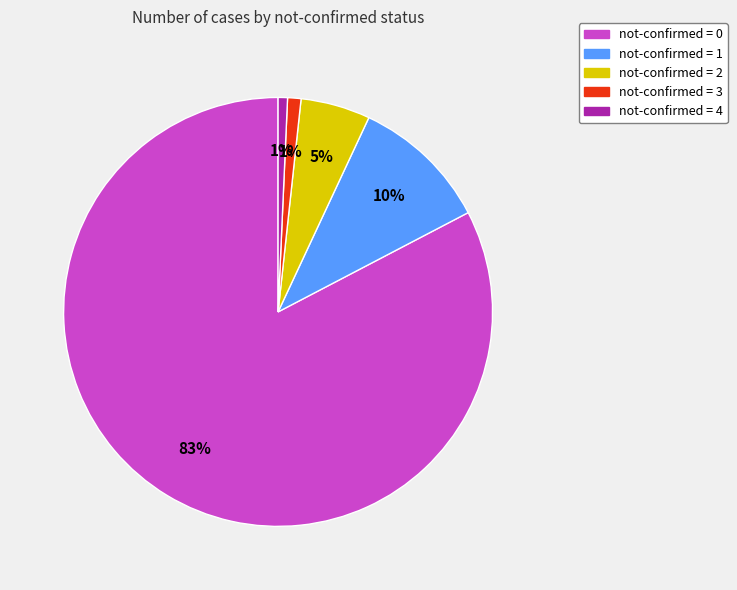

To the nearest percent, what is the average slice percentage?

20%